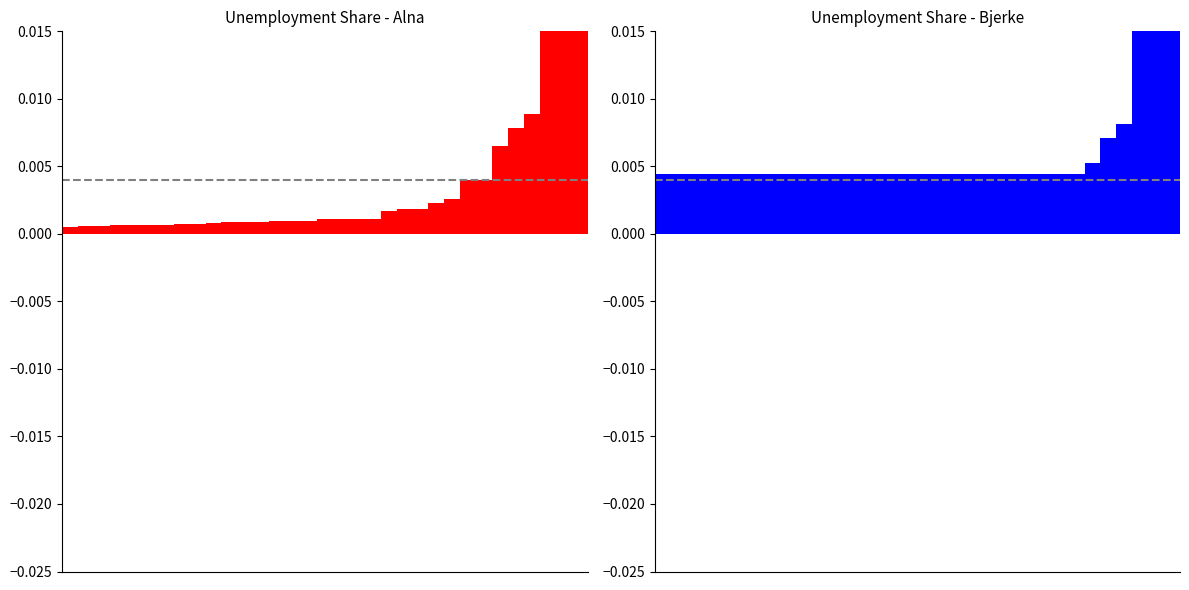

At which category is the sum across all series the highest?

32